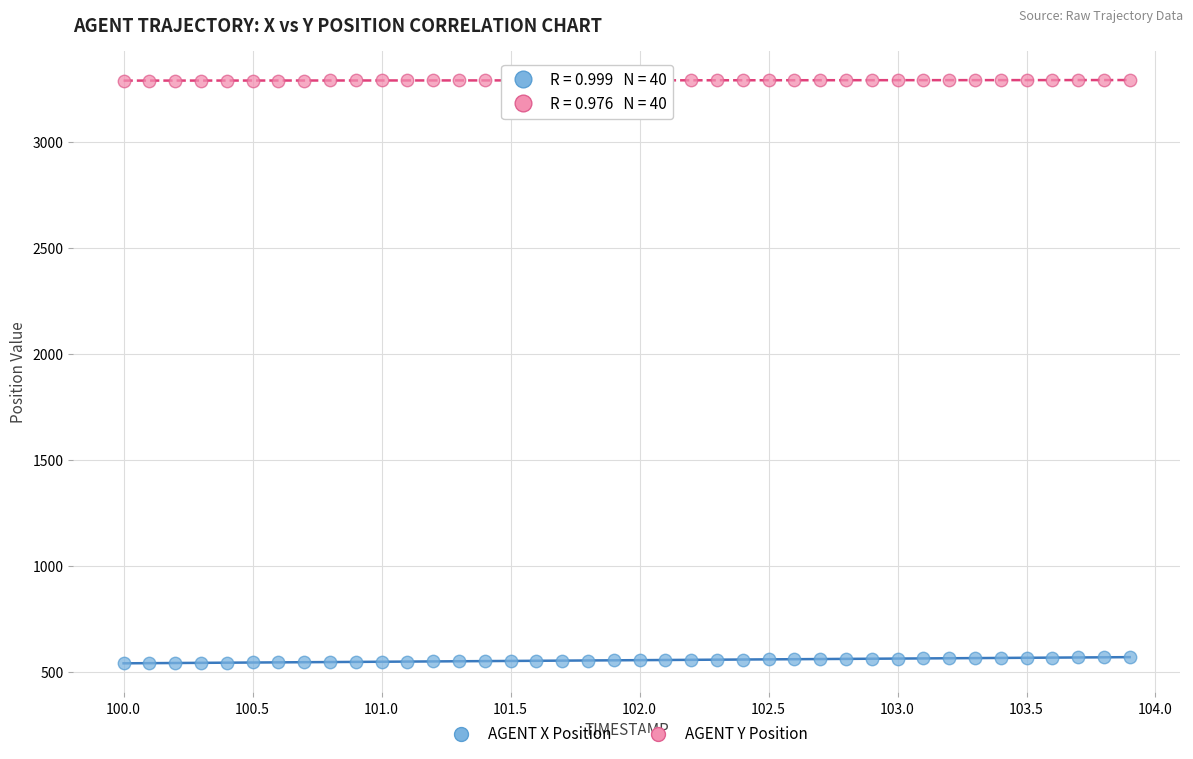

Which series reaches the minimum Y coordinate?

AGENT X Position